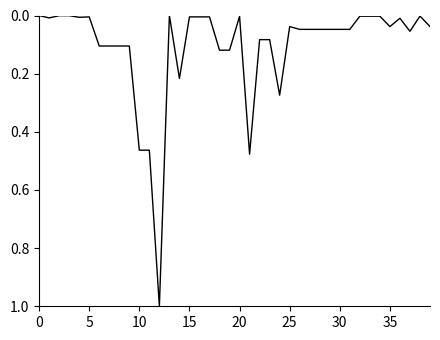

What is the greatest value displayed?

1.0